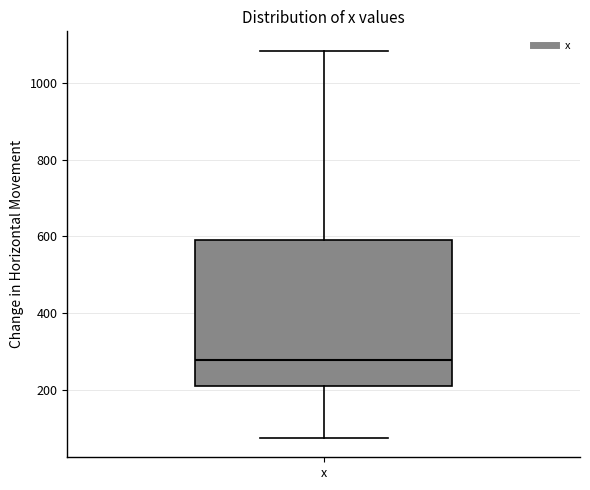

Transcribe this box plot: give where the median line is, the range the box spans, and where the two whiskers end, as read against the y-axis. The values are not printed on the chart, so give them approximately, as read against the axis.

median 280, box 220 to 600, whiskers 80 to 1080